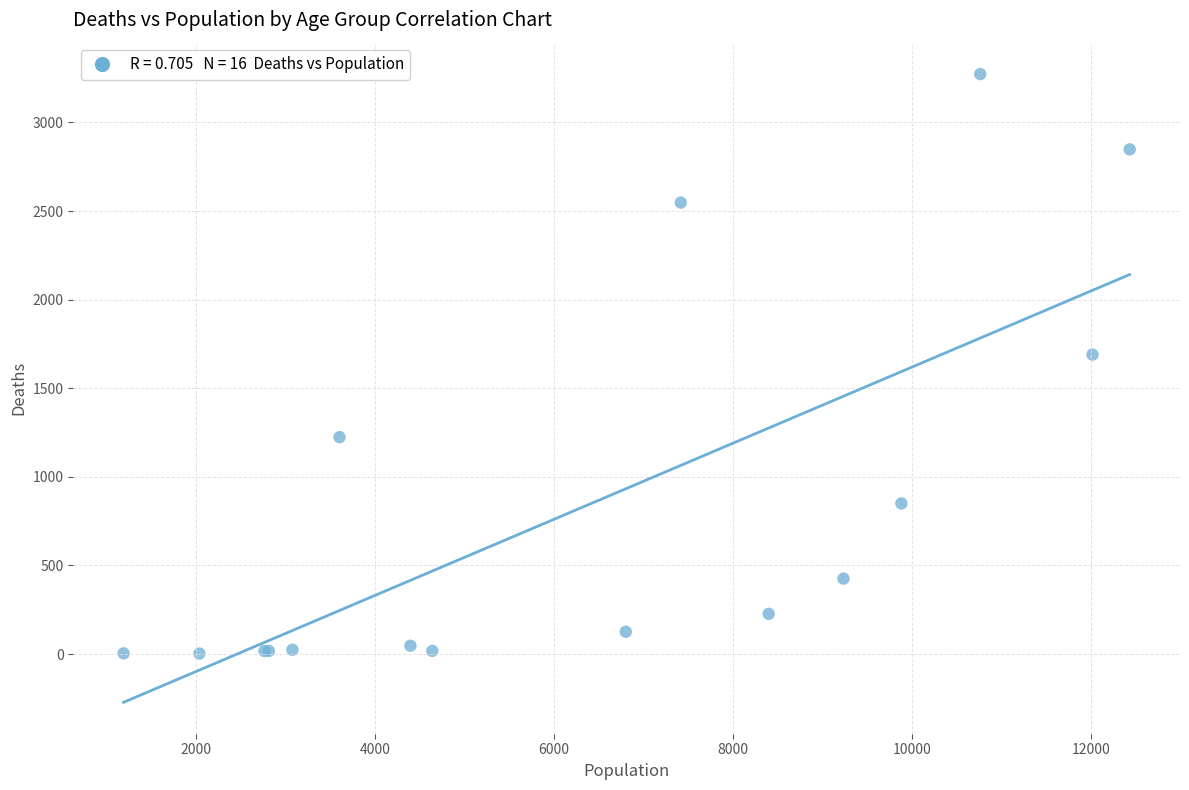

What Y value in the scatter plot is closest to 1638?

1690